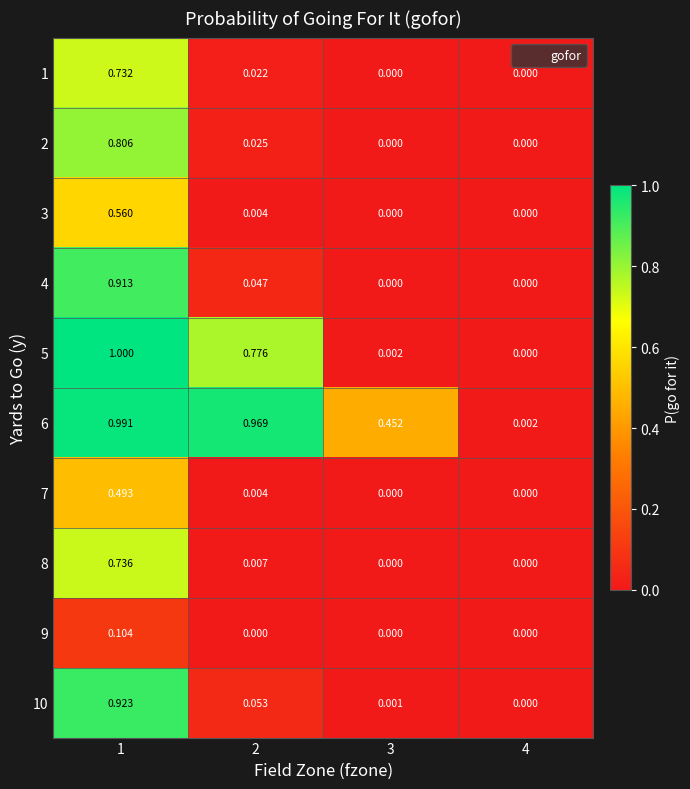

Is the value of 1 at 4 greater than the value of 5 at 1?

No